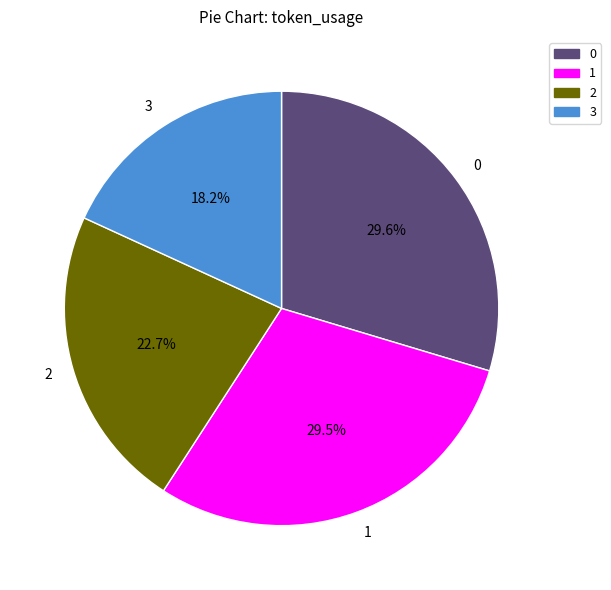

Which slice is the smallest?

3